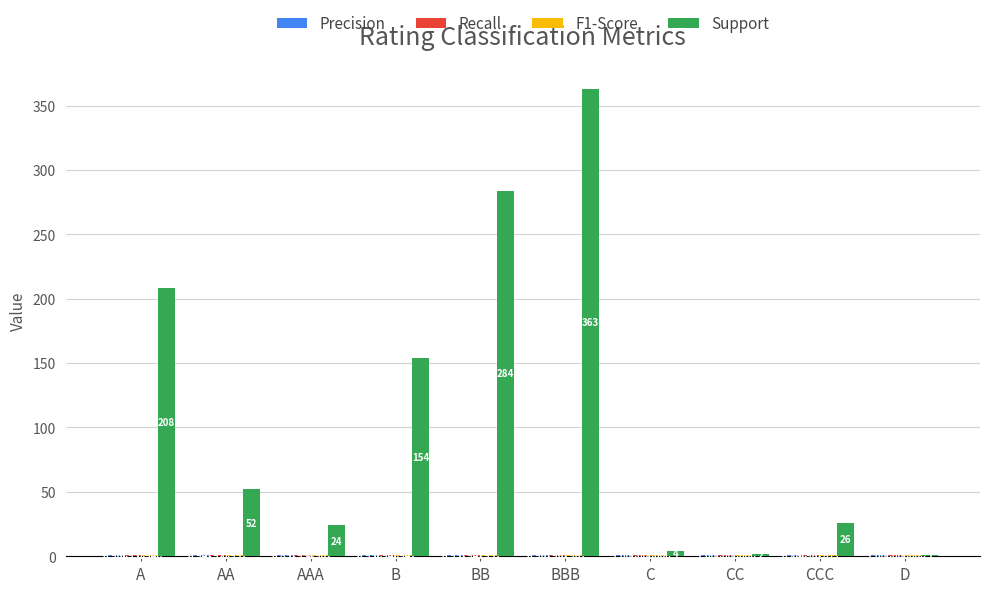

At which category is the sum across all series the highest?

BBB